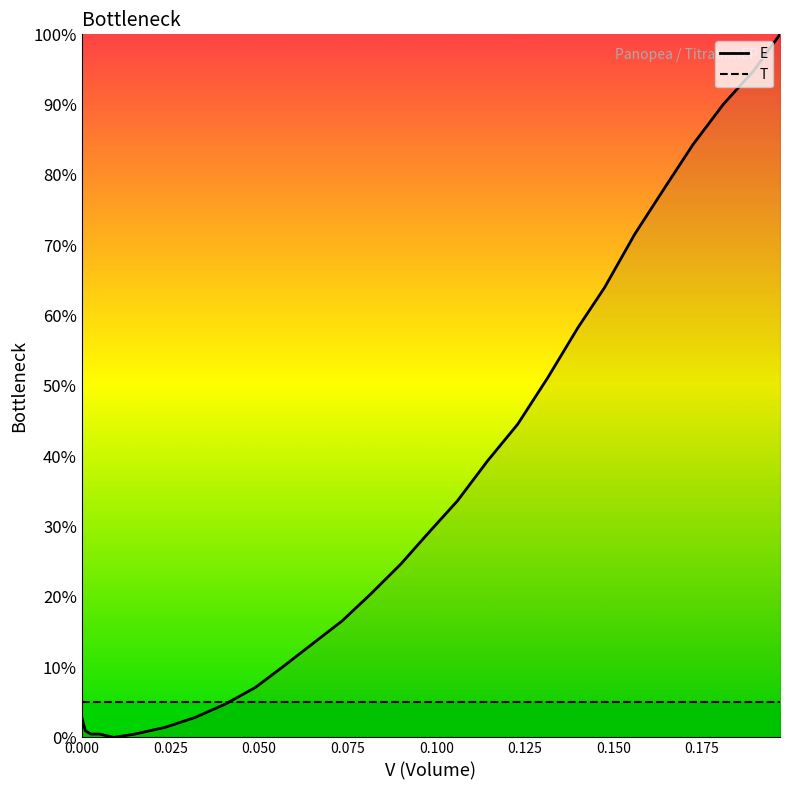

Which series has the largest range (max minus min)?

E